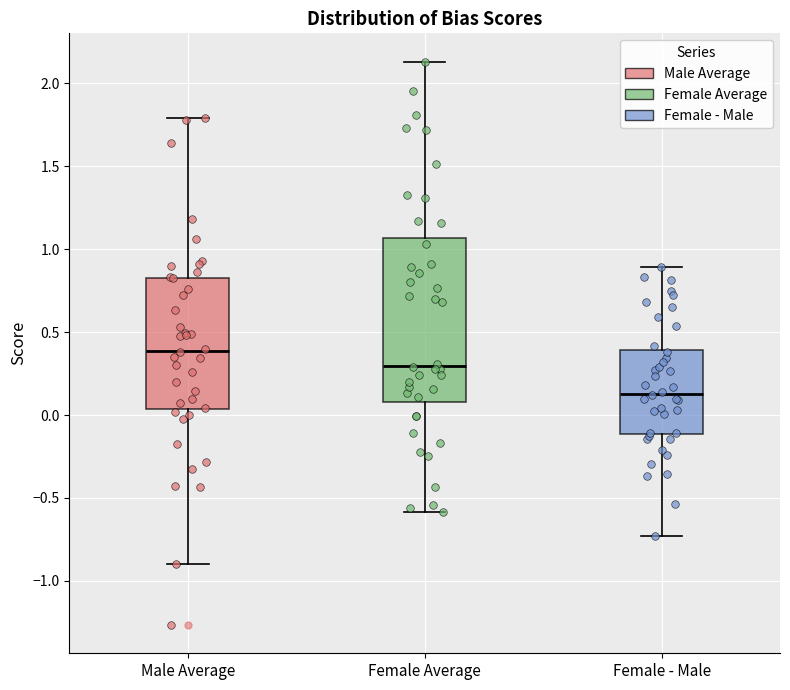

Reading left to right, read every box against the y-axis: the position of its median line, the range the box covers, and the ends of its whiskers. The values are not printed on the chart, so give them approximately, as read against the axis.

Male Average: median 0.40, box 0.05 to 0.85, whiskers -0.90 to 1.80
Female Average: median 0.30, box 0.10 to 1.05, whiskers -0.60 to 2.15
Female - Male: median 0.15, box -0.10 to 0.40, whiskers -0.75 to 0.90